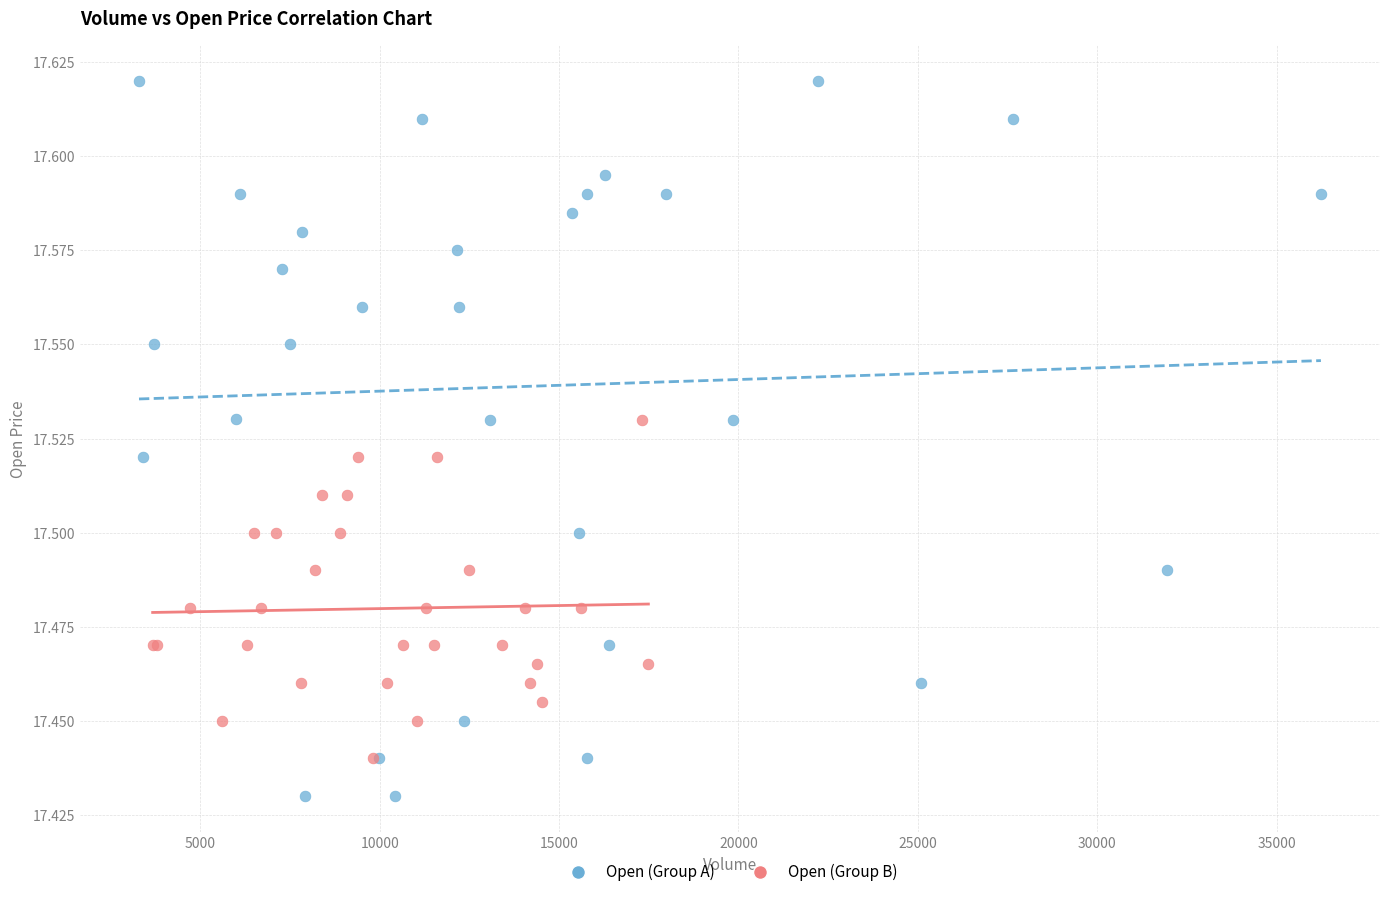

Which series has the widest spread of Y values?

Open (Group A)